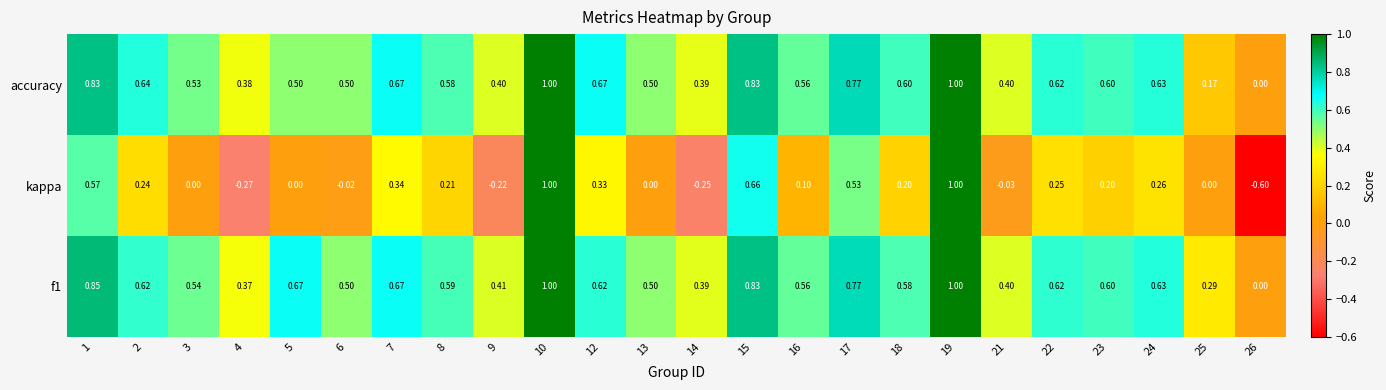

Is the value of accuracy at 26 greater than the value of kappa at 18?

No